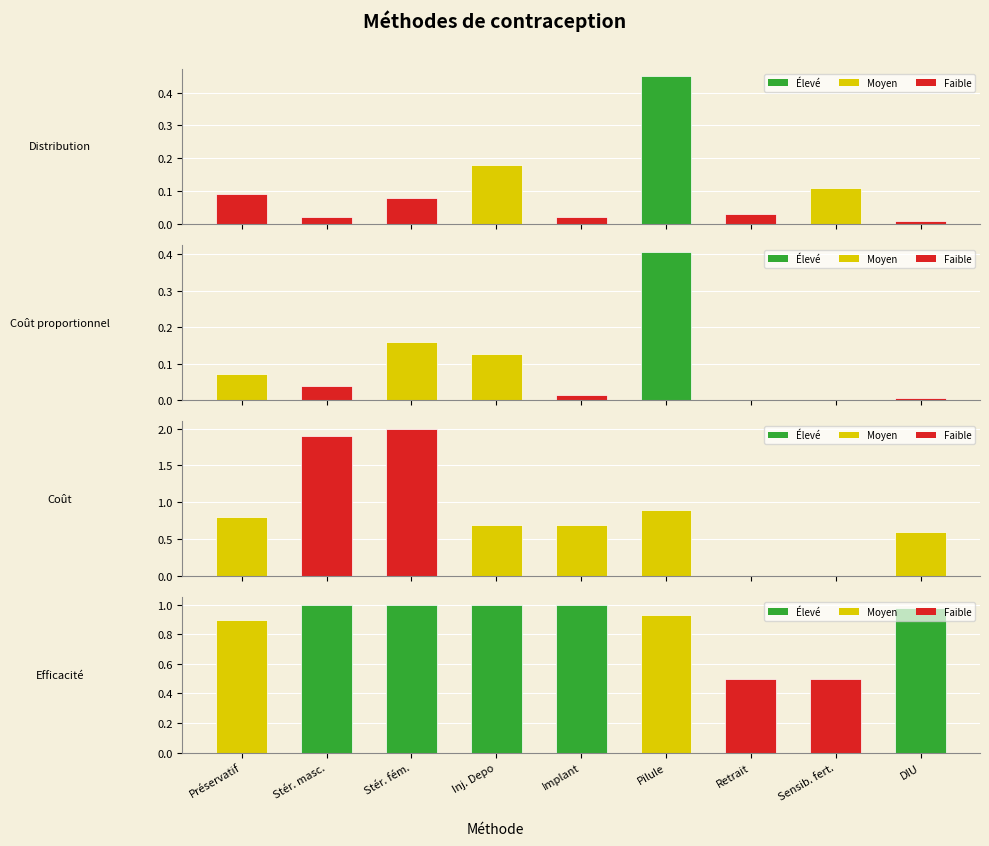

What is the approximate value of Coût proportionnel at Pilule?

0.4